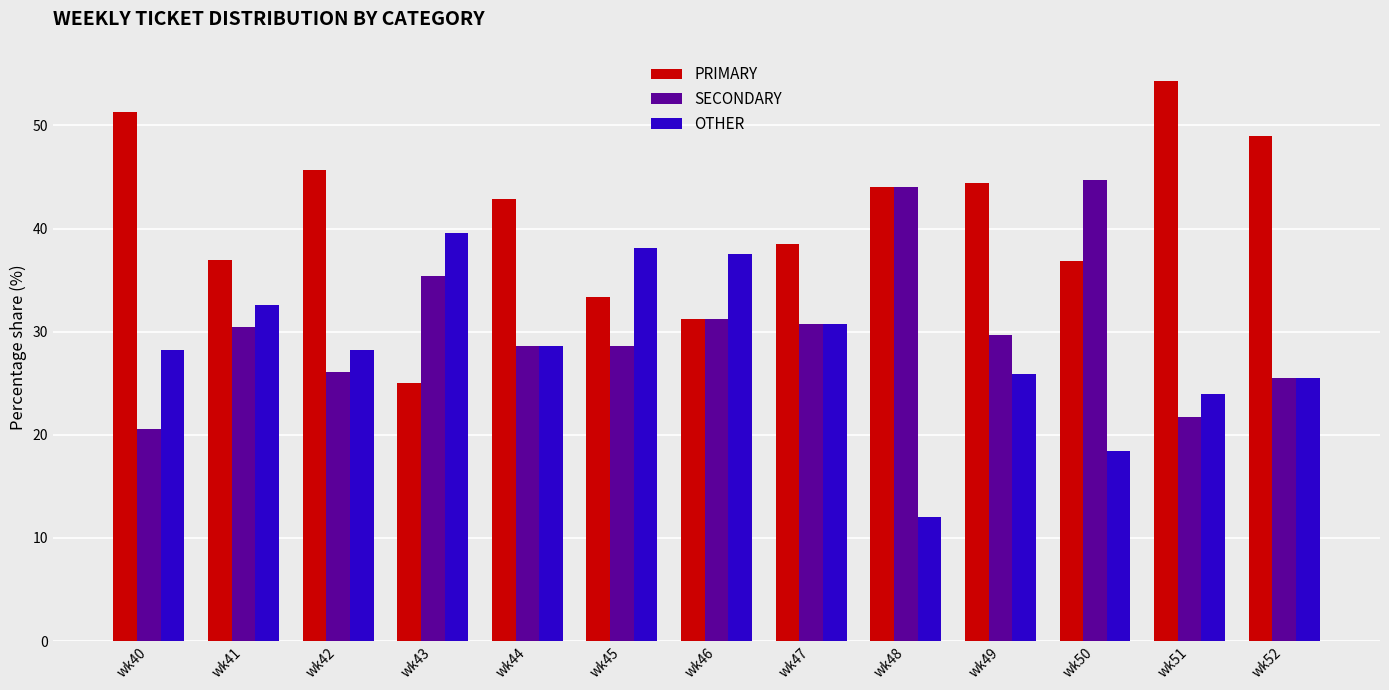

What is the difference between the maximum and minimum values in the OTHER series?

27.6